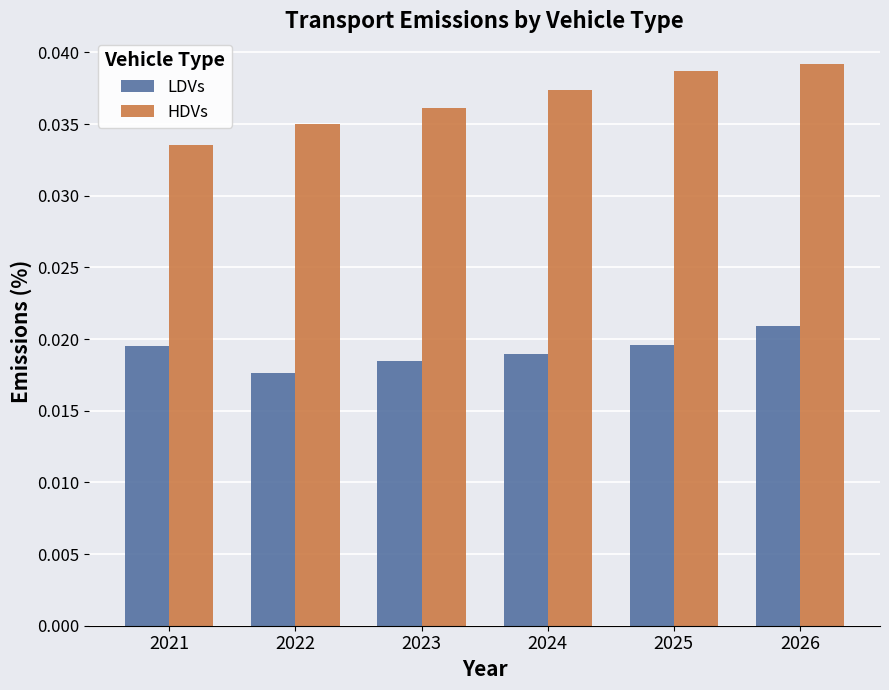

List the series in order of their peak value, lowest first.

LDVs, HDVs